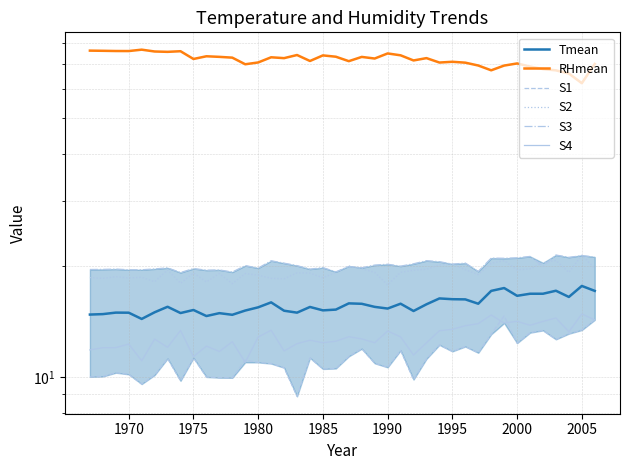

Reading left to right, what are all the values shown in this chart?

Tmean: 14.8	14.8	15.0	14.9	14.4	15.0	15.5	14.9	15.2	14.6	14.9	14.8	15.2	15.5	15.9	15.1	15.0	15.5	15.2	15.2	15.8	15.8	15.5	15.3	15.8	15.1	15.8	16.3	16.3	16.2	15.8	17.1	17.4	16.6	16.8	16.8	17.1	16.5	17.7	17.1
RHmean: 76.1	76.1	76.0	75.9	76.6	75.7	75.6	75.9	72.3	73.5	73.3	72.9	70.0	70.8	73.1	72.7	74.1	71.4	73.9	73.3	71.3	73.2	72.5	74.8	74.0	71.6	72.7	70.7	71.0	70.7	69.4	67.4	69.4	70.3	69.0	67.9	67.4	66.1	62.2	70.1
S1: 10.0	10.1	10.3	10.2	9.6	10.1	11.2	9.8	11.3	10.0	10.0	10.0	11.1	11.0	10.9	10.6	8.9	11.3	10.5	10.6	11.4	12.0	10.9	10.6	11.8	9.9	11.2	12.2	11.8	12.1	11.7	13.1	14.7	12.4	13.2	13.4	12.7	13.1	13.4	14.3
S2: 18.6	18.5	18.7	18.5	18.6	18.1	19.5	17.9	19.1	18.1	19.1	17.9	19.1	18.9	18.5	18.5	19.1	19.1	18.6	19.2	20.0	19.6	19.2	17.8	19.2	19.5	19.6	20.1	20.2	19.5	19.0	20.3	20.7	19.5	19.6	20.4	20.7	19.2	21.4	19.7
S3: 19.6	19.6	19.6	19.5	19.5	19.6	19.8	19.2	19.7	19.5	19.5	19.2	20.0	19.7	20.6	20.3	20.0	19.6	19.8	19.3	19.9	19.8	20.1	20.2	20.0	20.3	20.7	20.5	20.2	20.3	19.3	21.0	21.0	21.0	21.2	20.0	21.4	21.1	21.3	21.1
S4: 11.9	12.0	12.0	12.3	11.1	12.7	12.1	13.4	11.4	12.1	11.7	12.5	11.0	12.9	13.4	11.8	12.3	12.6	12.4	12.5	12.9	12.7	12.4	13.3	12.9	11.5	12.4	13.4	13.5	13.8	14.0	14.7	14.0	14.2	13.8	14.2	14.5	13.3	14.8	14.3